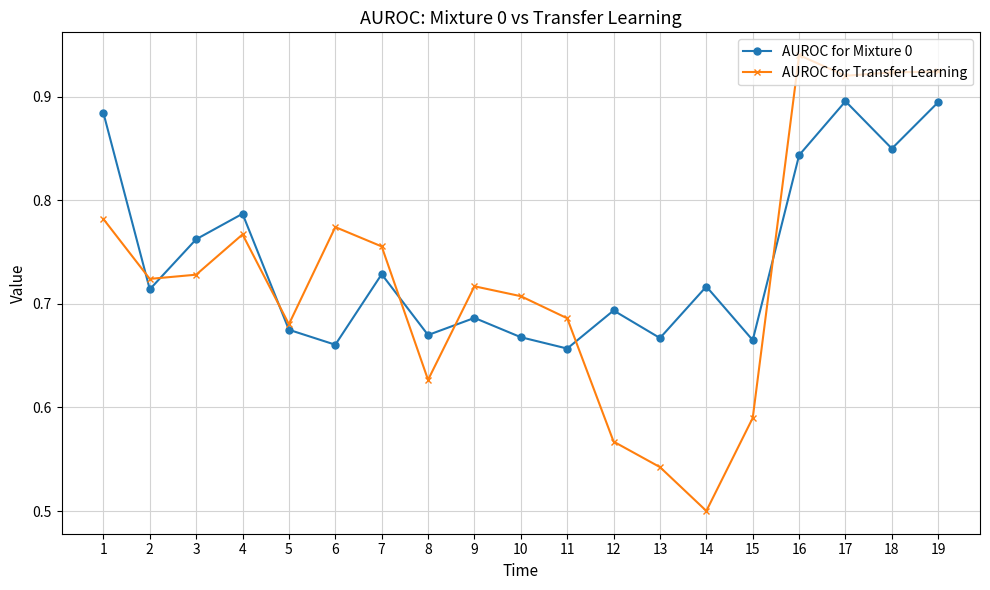

Where is the first local maximum for AUROC for Mixture 0?

4